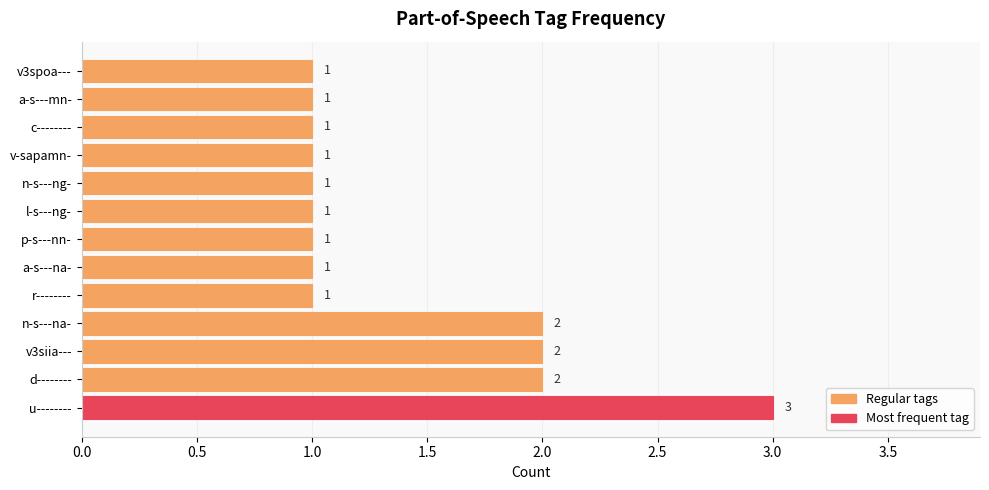

The value at a-s---na- is 0. True or false?

False